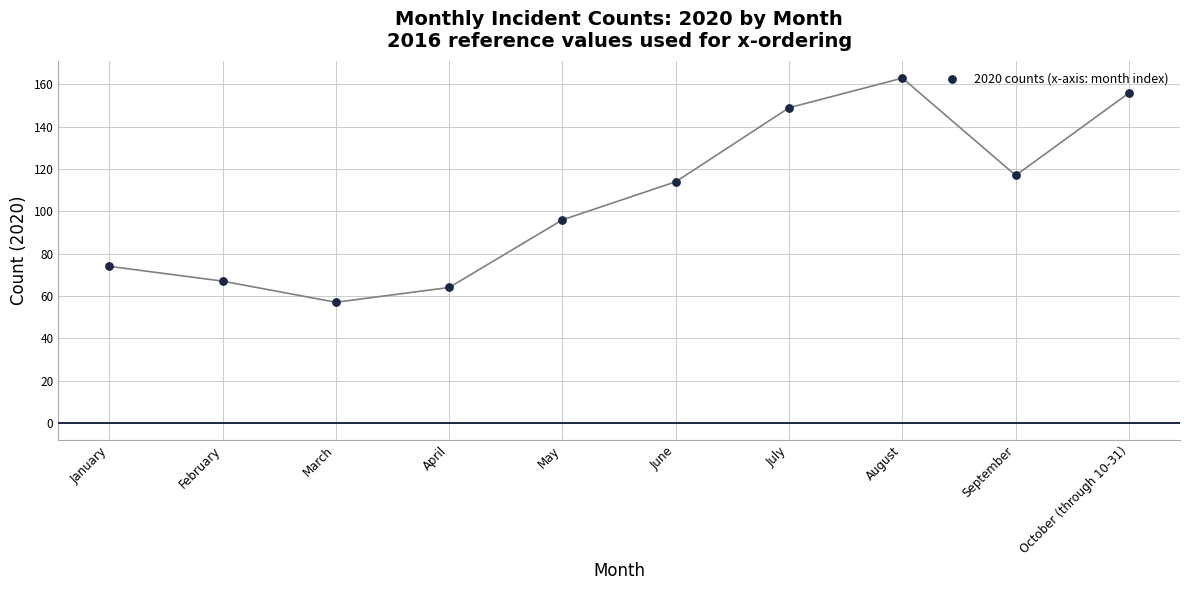

What Y value in the scatter plot is closest to 110?

114